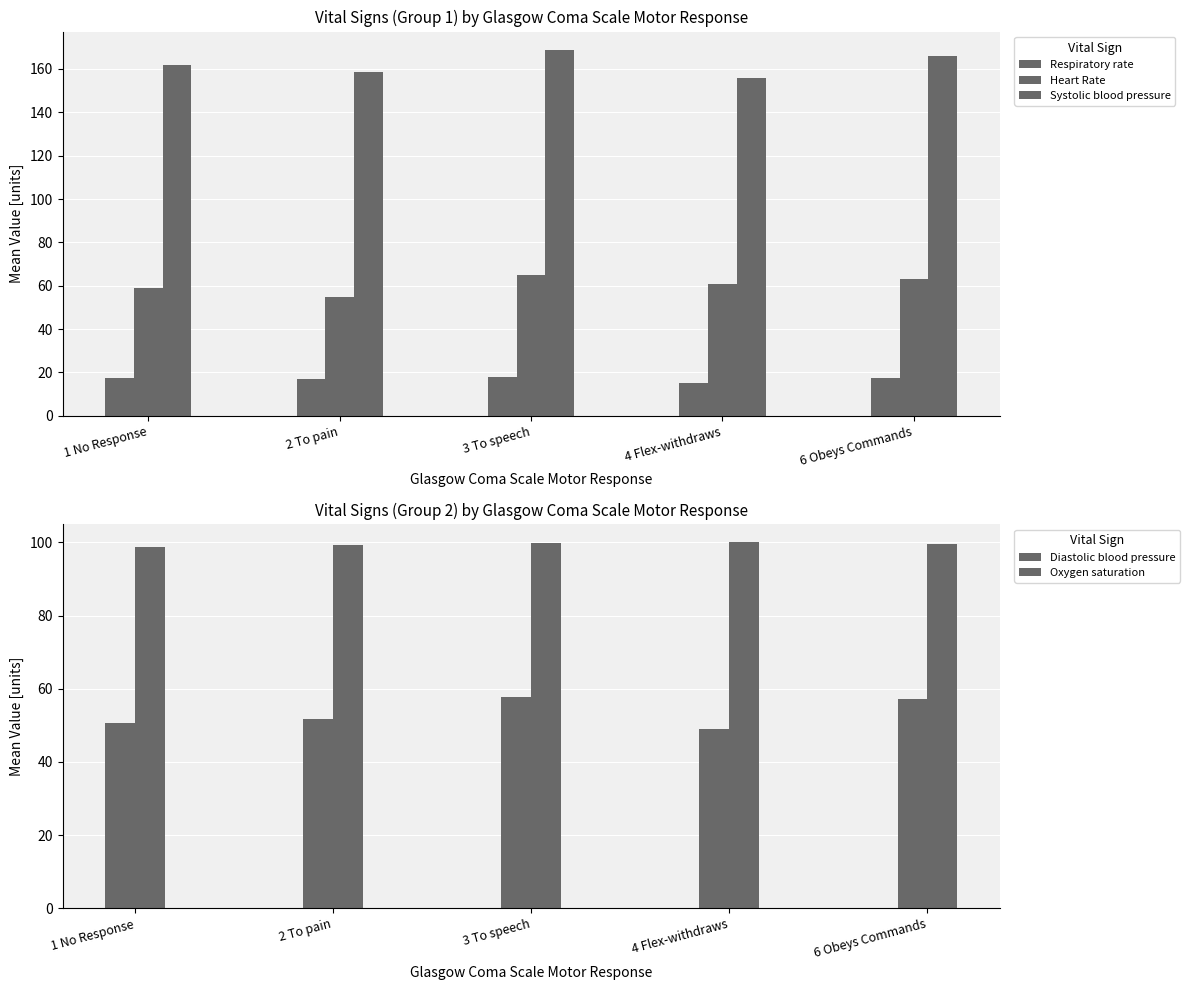

How many distinct data groups are displayed?

5